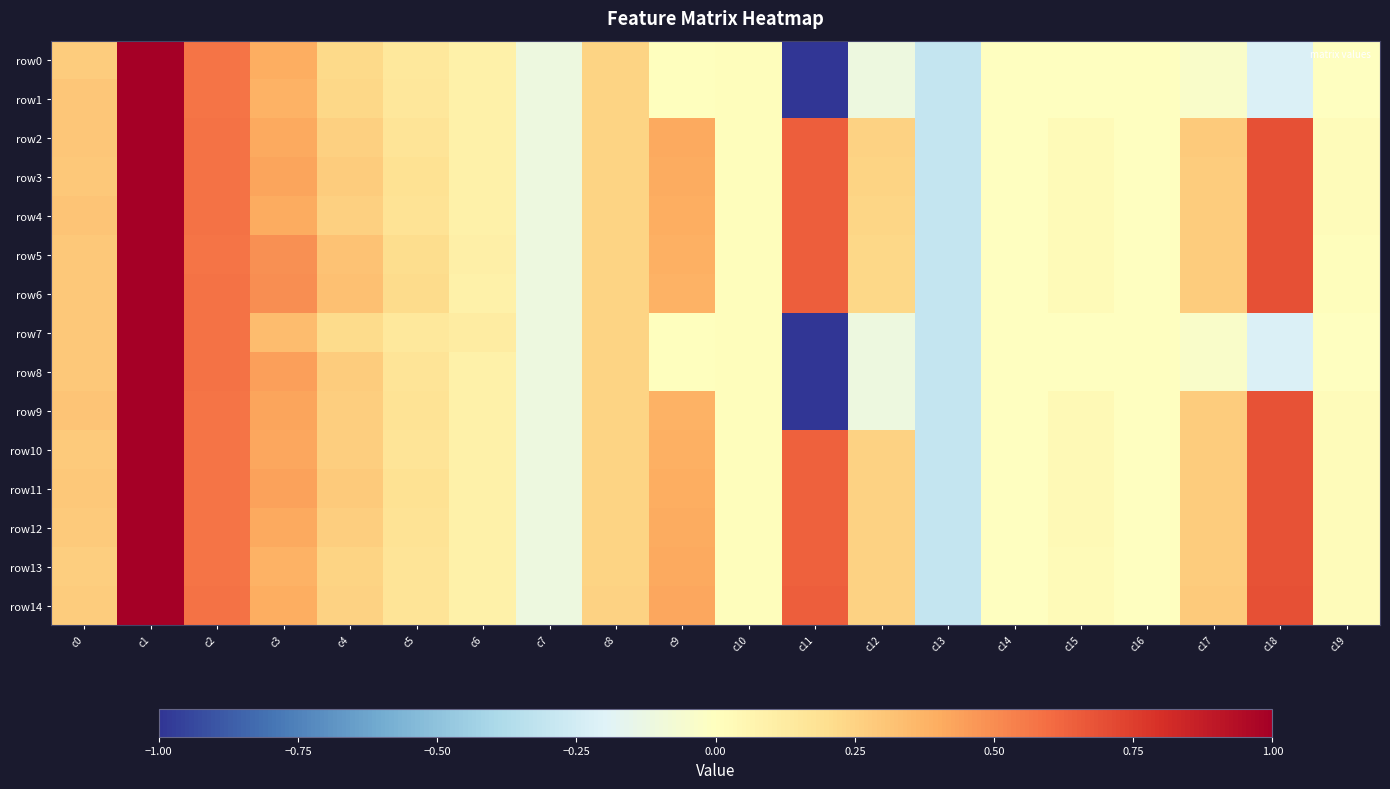

What is the total value across all series at c12?

1.9